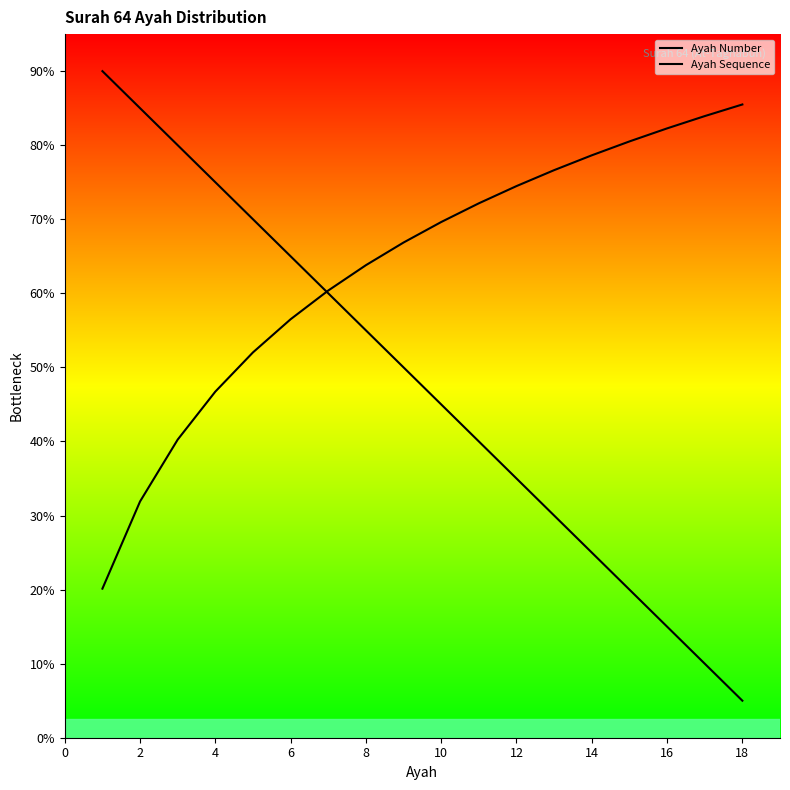

How many lines are shown in the chart?

2